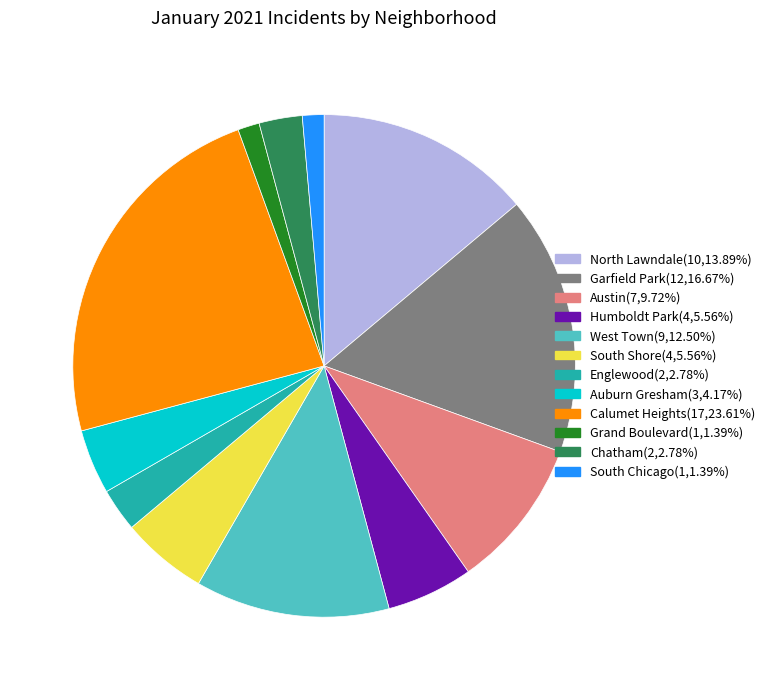

Combined, do Calumet Heights and North Lawndale account for over 50%?

No